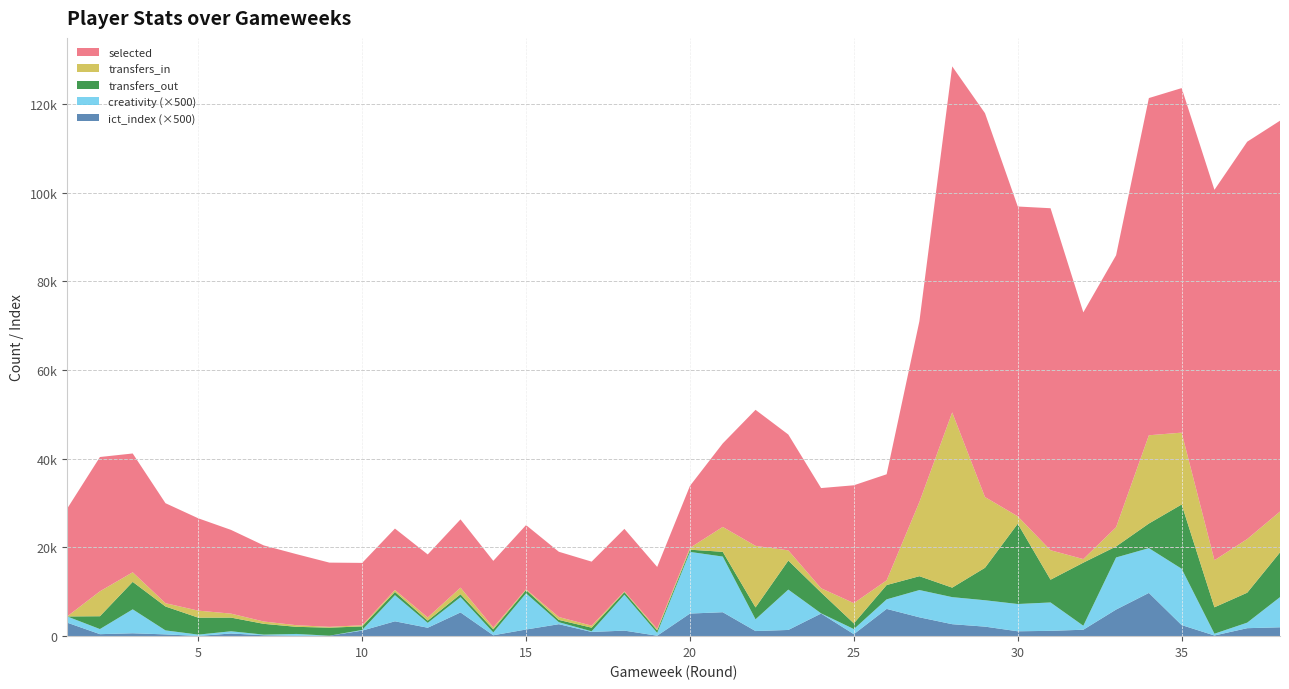

Reading left to right, extract all data points from this chart.

selected: 1=24309.0	2=30282.0	3=26793.0	4=22548.0	5=20820.0	6=18880.0	7=17156.0	8=16019.0	9=14480.0	10=14060.0	11=13863.0	12=14209.0	13=15384.0	14=15015.0	15=14468.0	16=14718.0	17=14438.0	18=14101.0	19=13982.0	20=13975.0	21=18827.0	22=30677.0	23=26123.0	24=22593.0	25=26574.0	26=23921.0	27=40774.0	28=78032.0	29=86571.0	30=69868.0	31=77128.0	32=55639.0	33=61324.0	34=76045.0	35=77700.0	36=83533.0	37=89604.0	38=88141.0
transfers_in: 1=0.0	2=5626.0	3=2161.0	4=742.0	5=1584.0	6=895.0	7=528.0	8=363.0	9=189.0	10=263.0	11=426.0	12=718.0	13=1502.0	14=422.0	15=171.0	16=653.0	17=457.0	18=155.0	19=336.0	20=420.0	21=5612.0	22=13887.0	23=2308.0	24=955.0	25=4569.0	26=1058.0	27=16753.0	28=39521.0	29=15953.0	30=1672.0	31=6647.0	32=807.0	33=4345.0	34=19904.0	35=16203.0	36=10615.0	37=12105.0	38=9214.0
transfers_out: 1=0.0	2=2894.0	3=6194.0	4=5392.0	5=3824.0	6=3086.0	7=2427.0	8=1604.0	9=1816.0	10=800.0	11=727.0	12=500.0	13=649.0	14=690.0	15=758.0	16=513.0	17=812.0	18=593.0	19=544.0	20=498.0	21=1073.0	22=2679.0	23=6542.0	24=4700.0	25=1283.0	26=3229.0	27=3120.0	28=2143.0	29=7321.0	30=18106.0	31=5132.0	32=14226.0	33=2481.0	34=5551.0	35=14496.0	36=5958.0	37=6749.0	38=10089.0
creativity: 1=2.8	2=2.3	3=10.8	4=1.8	5=0.6	6=1.0	7=0.3	8=0.8	9=0.0	10=0.3	11=11.8	12=2.2	13=6.9	14=1.3	15=16.3	16=0.9	17=0.3	18=16.2	19=1.3	20=27.8	21=25.1	22=5.3	23=18.2	24=0.1	25=2.3	26=4.3	27=12.3	28=12.2	29=11.9	30=12.3	31=12.8	32=1.8	33=23.5	34=20.2	35=25.4	36=0.8	37=2.5	38=13.6
ict_index: 1=6.1	2=0.9	3=1.3	4=0.8	5=0.1	6=1.2	7=0.4	8=0.2	9=0.2	10=2.5	11=6.7	12=3.8	13=10.7	14=0.4	15=3.0	16=5.4	17=1.9	18=2.5	19=0.2	20=10.2	21=10.8	22=2.3	23=2.8	24=10.2	25=0.9	26=12.3	27=8.5	28=5.4	29=4.3	30=2.2	31=2.4	32=2.9	33=12.0	34=19.5	35=5.0	36=0.3	37=3.6	38=4.0